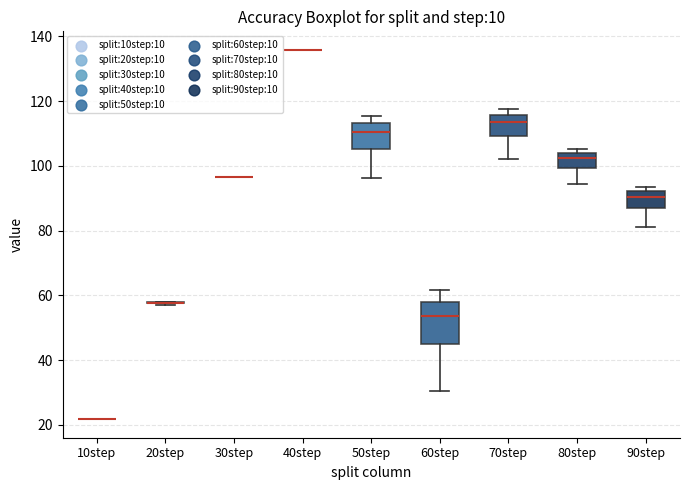

Reading left to right, transcribe this box plot: for each box, give where its median line is, the range the box spans, and where its two whiskers end, as read against the y-axis. The values are not printed on the chart, so give them approximately, as read against the axis.

10step: box collapsed to a line at 22, whiskers 22 to 22
20step: box collapsed to a line at 58, whiskers 58 to 58
30step: box collapsed to a line at 96, whiskers 96 to 96
40step: box collapsed to a line at 136, whiskers 136 to 136
50step: median 110, box 106 to 114, whiskers 96 to 116
60step: median 54, box 44 to 58, whiskers 30 to 62
70step: median 114, box 110 to 116, whiskers 102 to 118
80step: median 102, box 100 to 104, whiskers 94 to 106
90step: median 90, box 86 to 92, whiskers 82 to 94